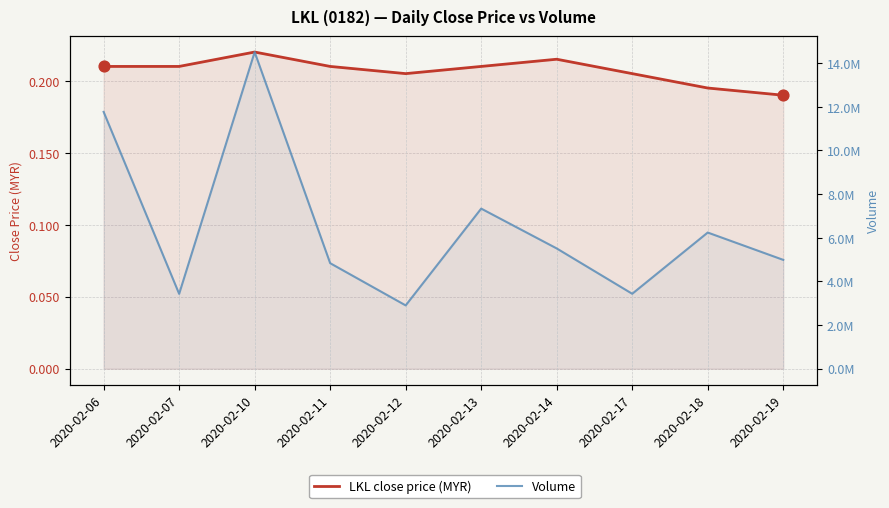

Which series has the largest Y range (max minus min)?

vol